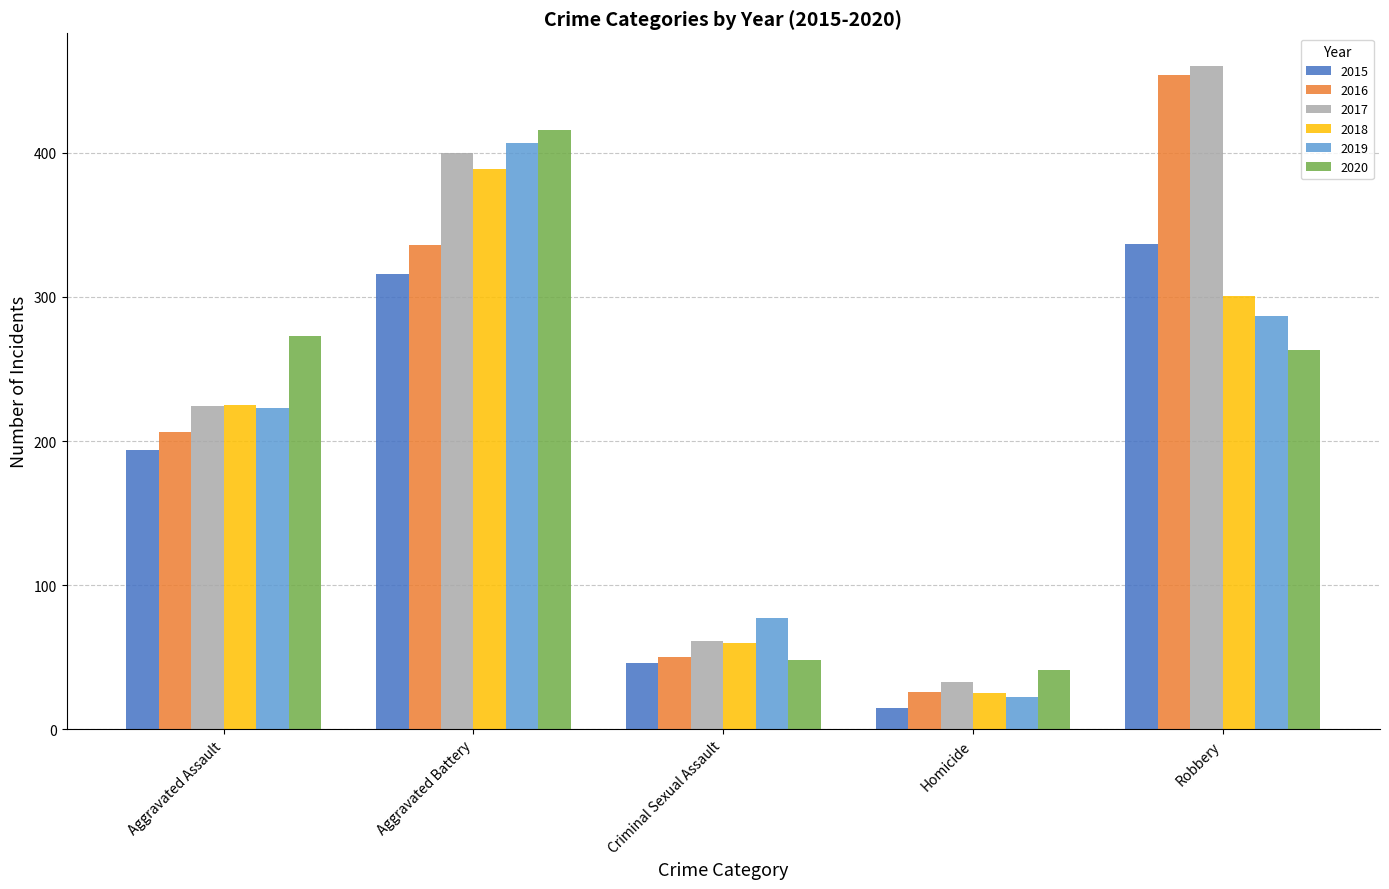

The value of 2015 at Criminal Sexual Assault is 79. True or false?

False